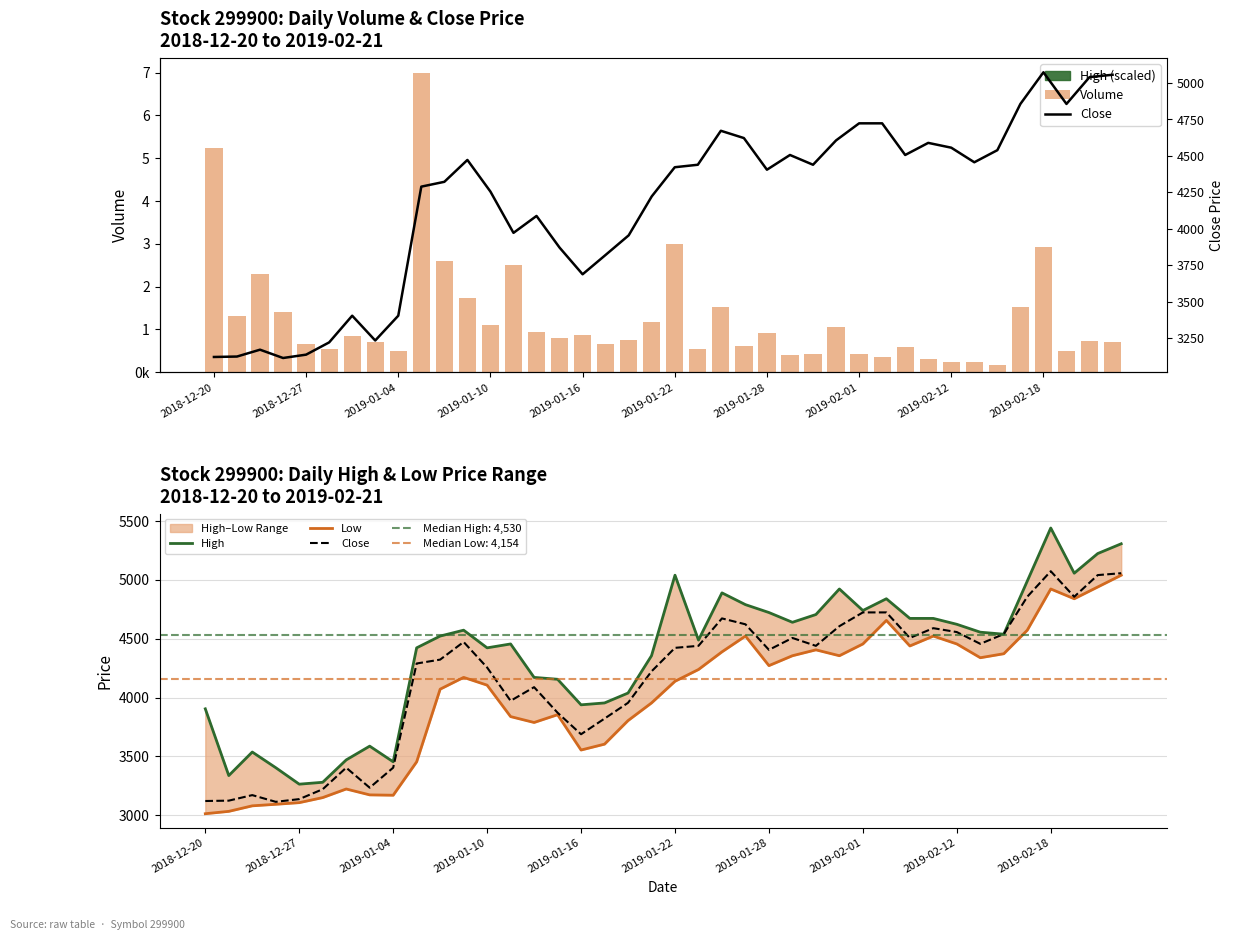

What are all the series names shown in the legend?

Volume, High, Low, Close